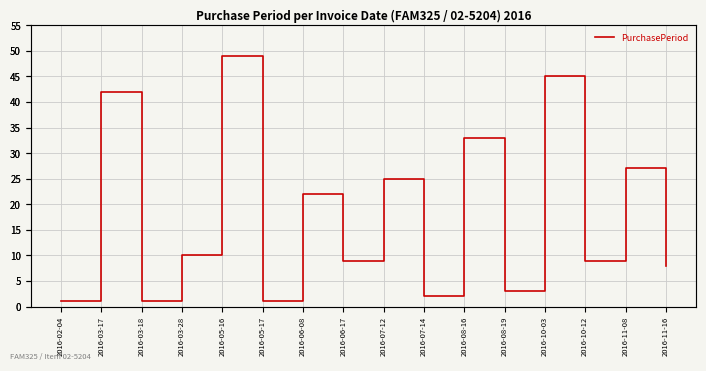

How many values are below 10?

8